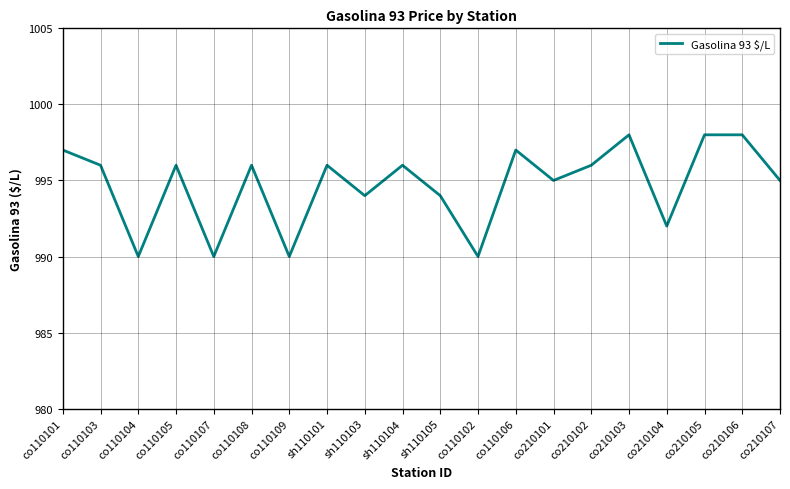

Count the values in the range 994 to 997.

12